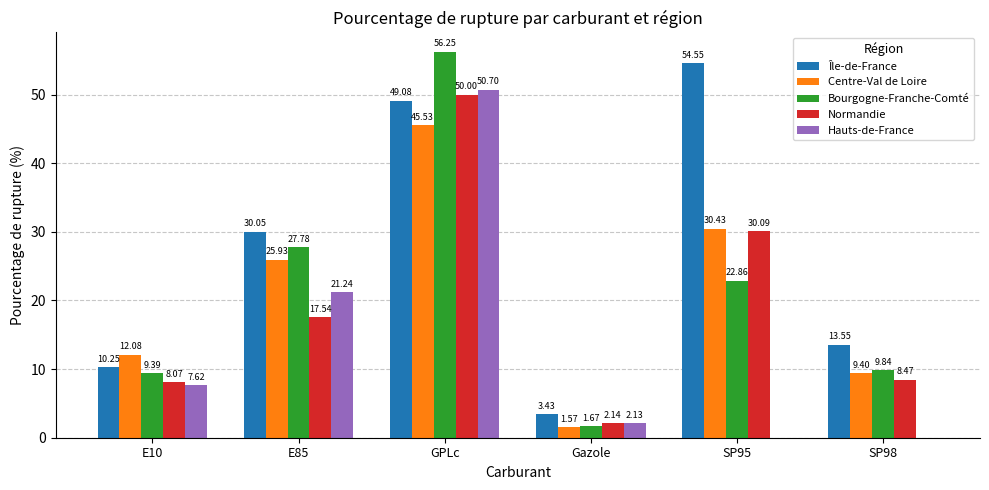

The Île-de-France series shows 54.5 at SP95. True or false?

True